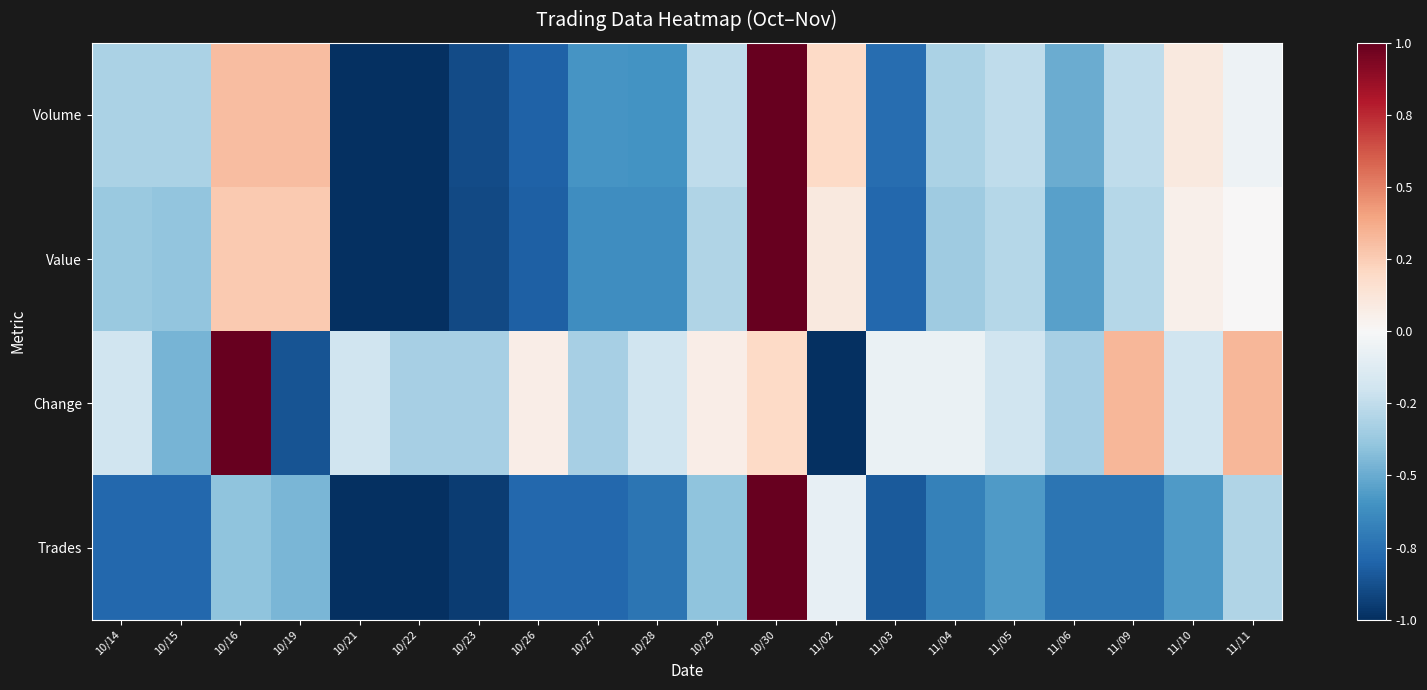

Rank the series at 11/06 from highest to lowest value.

Change, Volume, Value, Trades